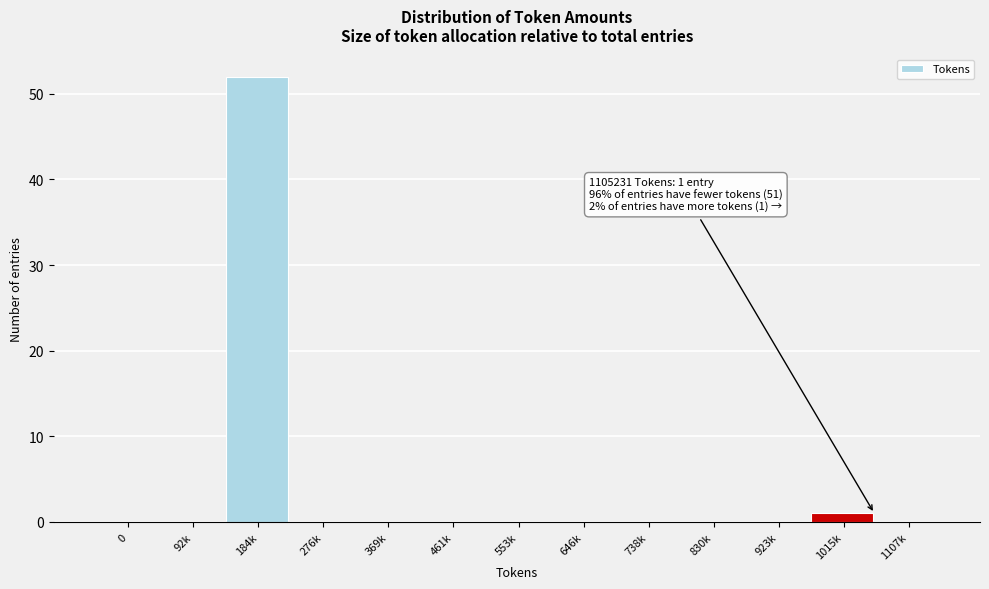

What is the sum of all values?

53